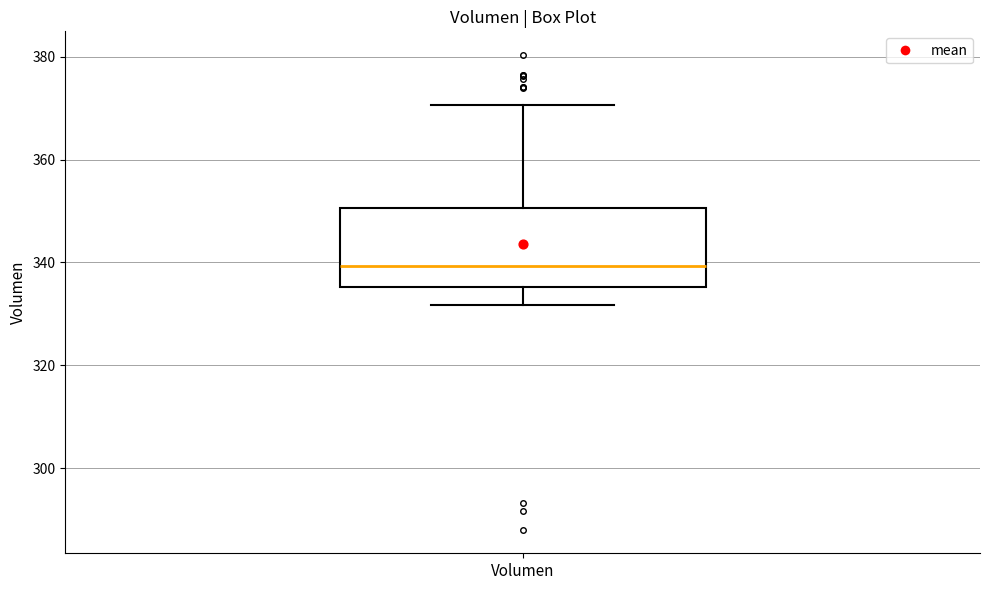

Read this box plot against the y-axis: the position of the median line, the range covered by the box, and the ends of both whiskers. The values are not printed on the chart, so give them approximately, as read against the axis.

median 340, box 336 to 350, whiskers 332 to 370